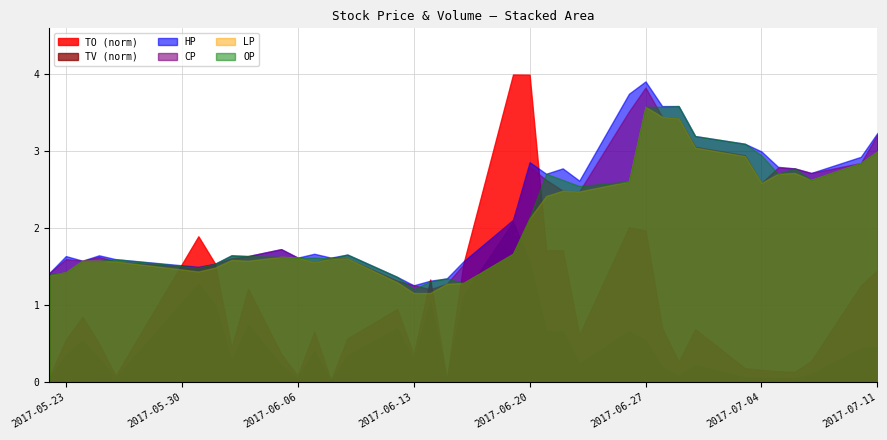

Between 2017-05-31 and 2017-07-05, which series saw the biggest shift?

TO